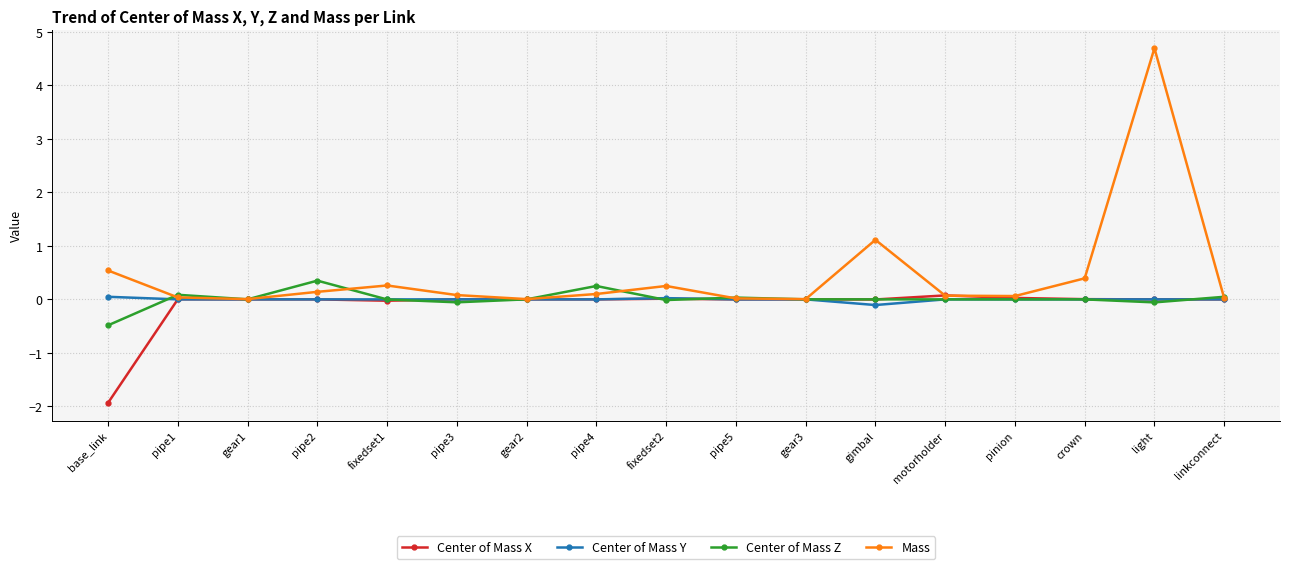

What are all the series names shown in the legend?

Center of Mass X, Center of Mass Y, Center of Mass Z, Mass